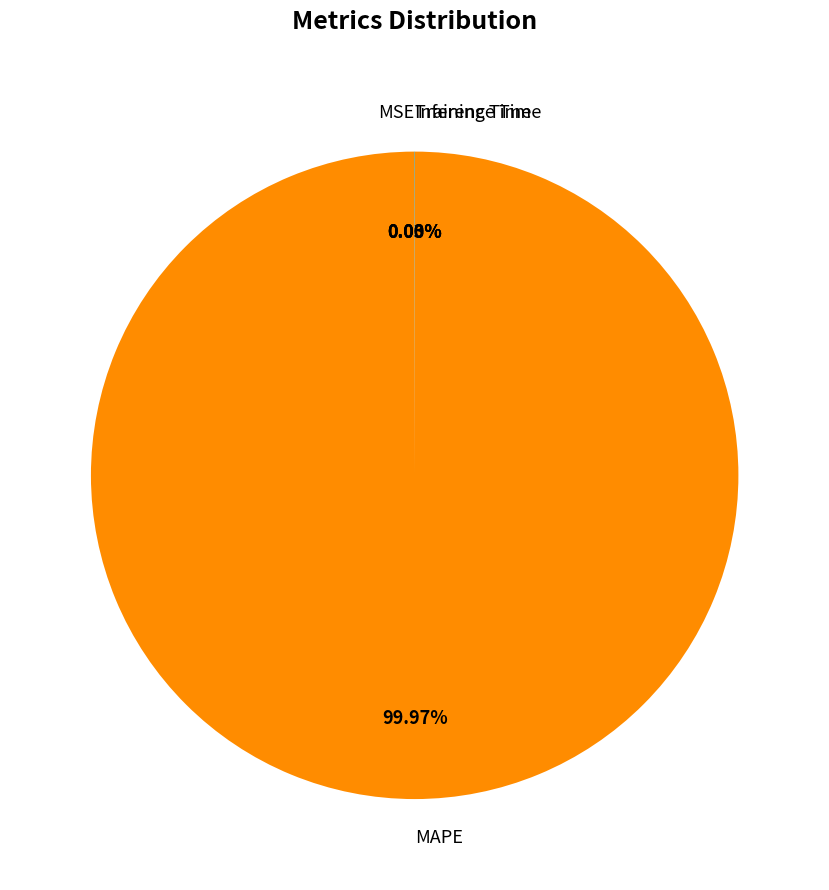

What is the largest slice in the pie chart?

MAPE